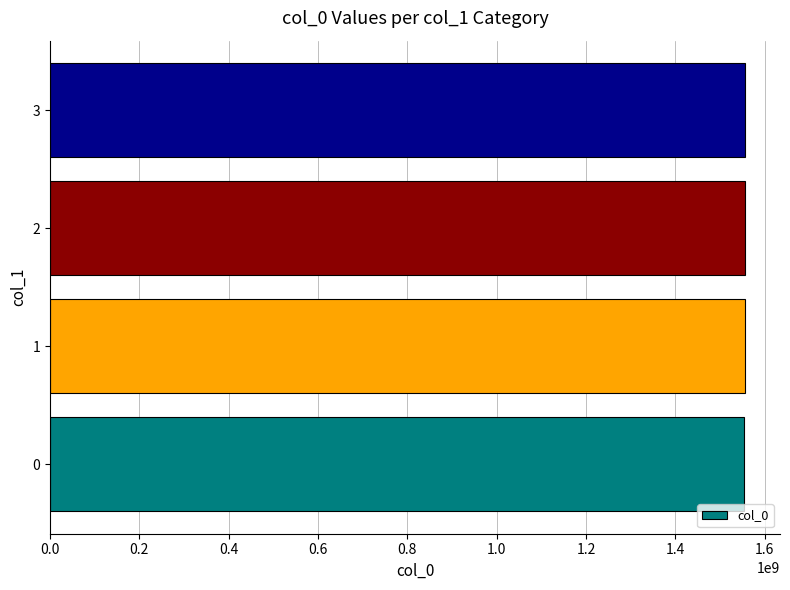

What is the ratio of the value at 2 to the value at 0?

1.0